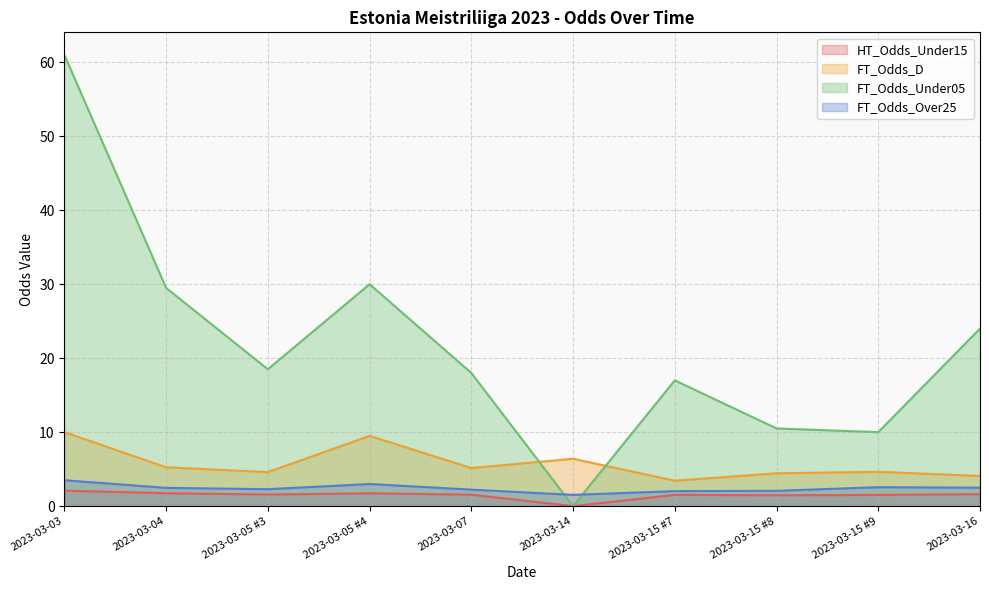

Which series has the largest range (max minus min)?

FT_Odds_Under05